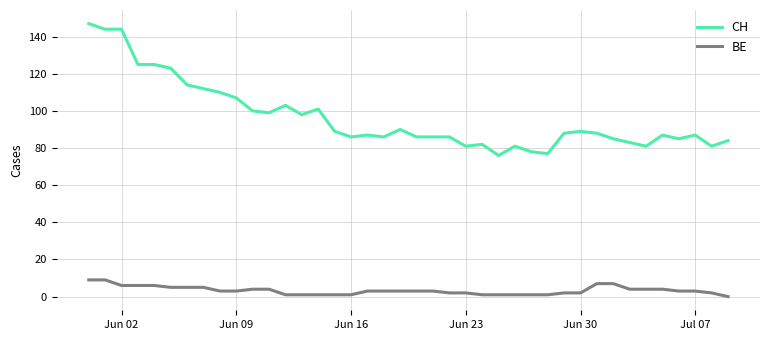

What is the maximum value shown in the chart?

147